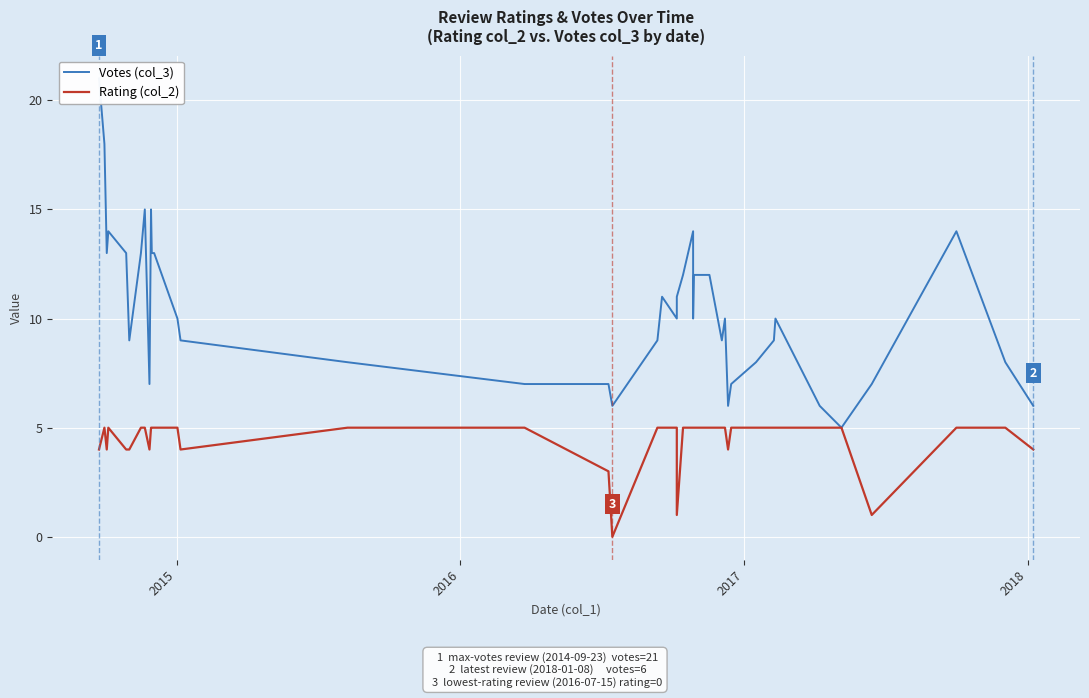

Is the value of Rating (col_2) at 5 greater than the value of Votes (col_3) at 2018?

No